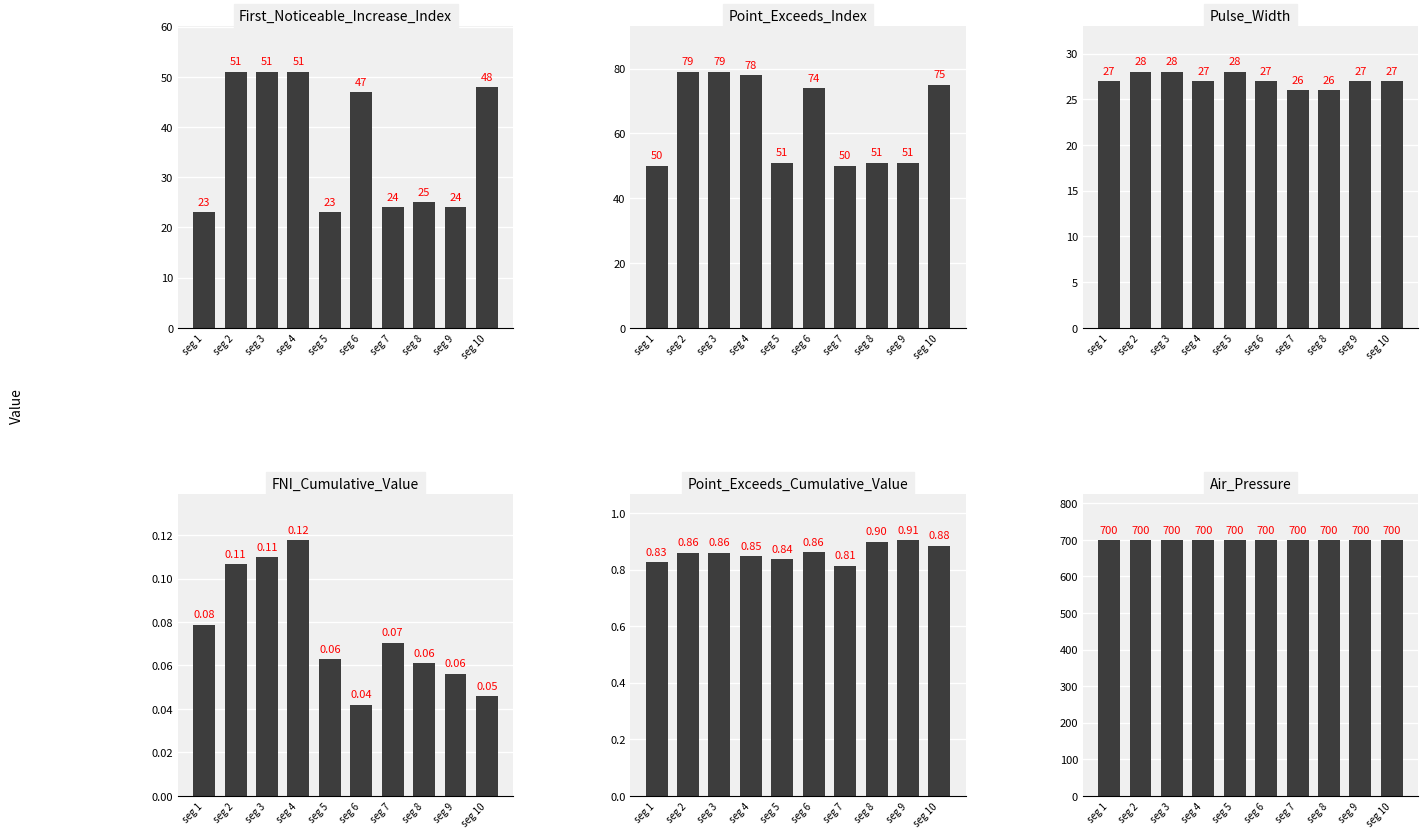

At how many categories does at least one series exceed 196?

10